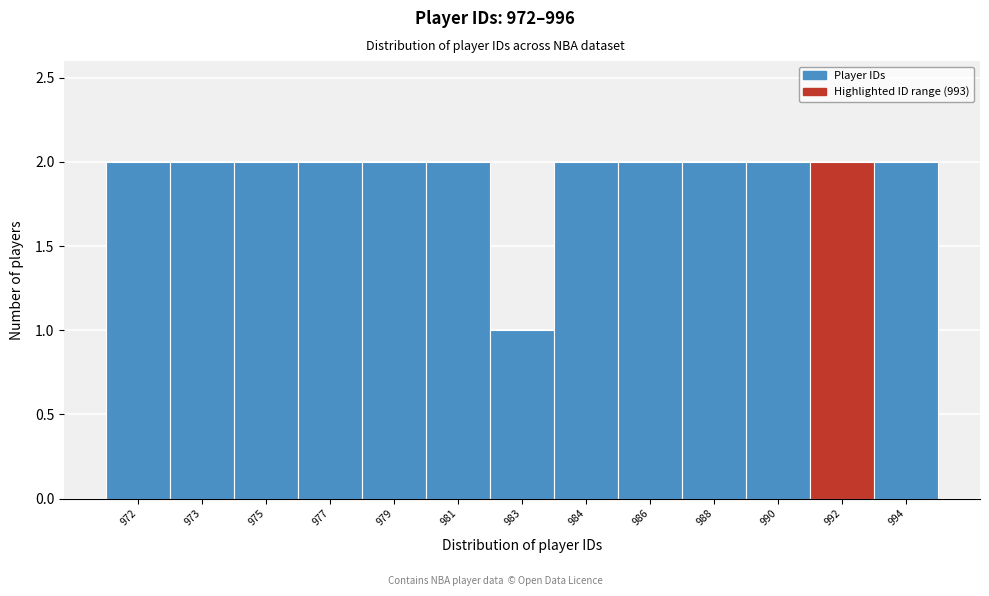

Reading left to right, list all the values displayed in this chart.

2	2	2	2	2	2	1	2	2	2	2	2	2